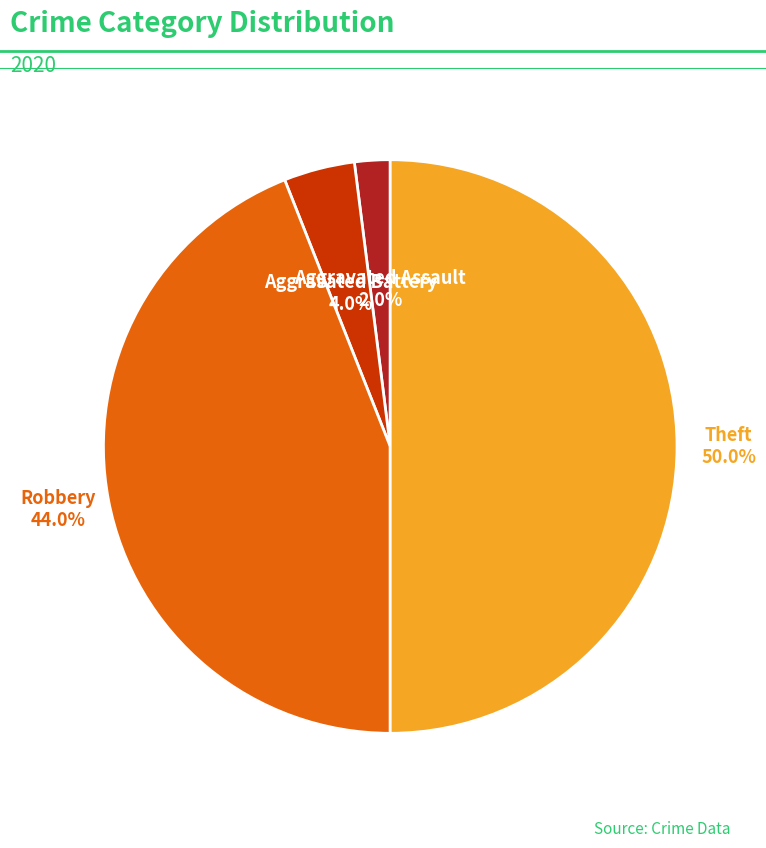

Count the number of slices in the pie.

4